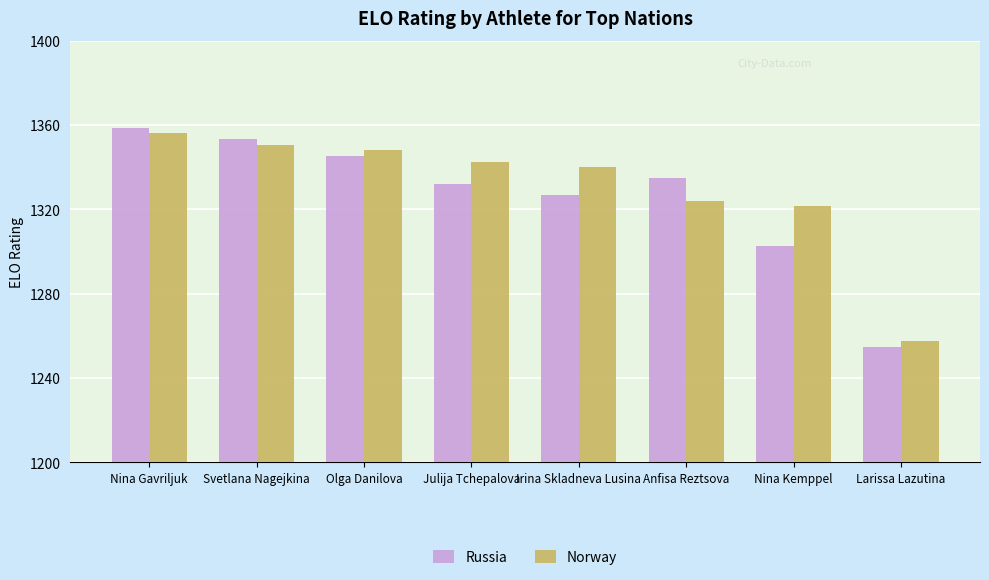

How many series are shown in this chart?

2